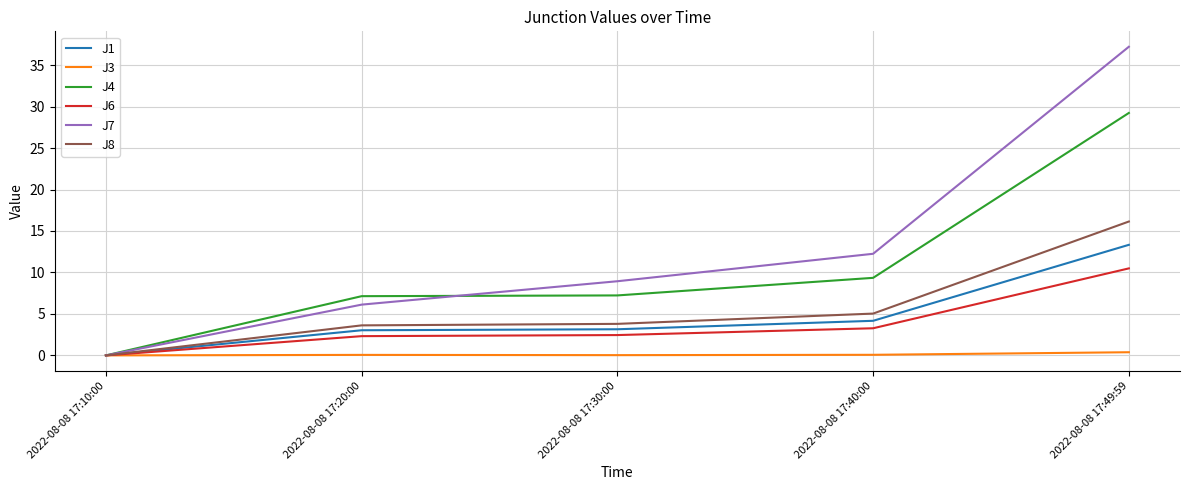

Rank the series by their maximum value, from highest to lowest.

J7, J4, J8, J1, J6, J3